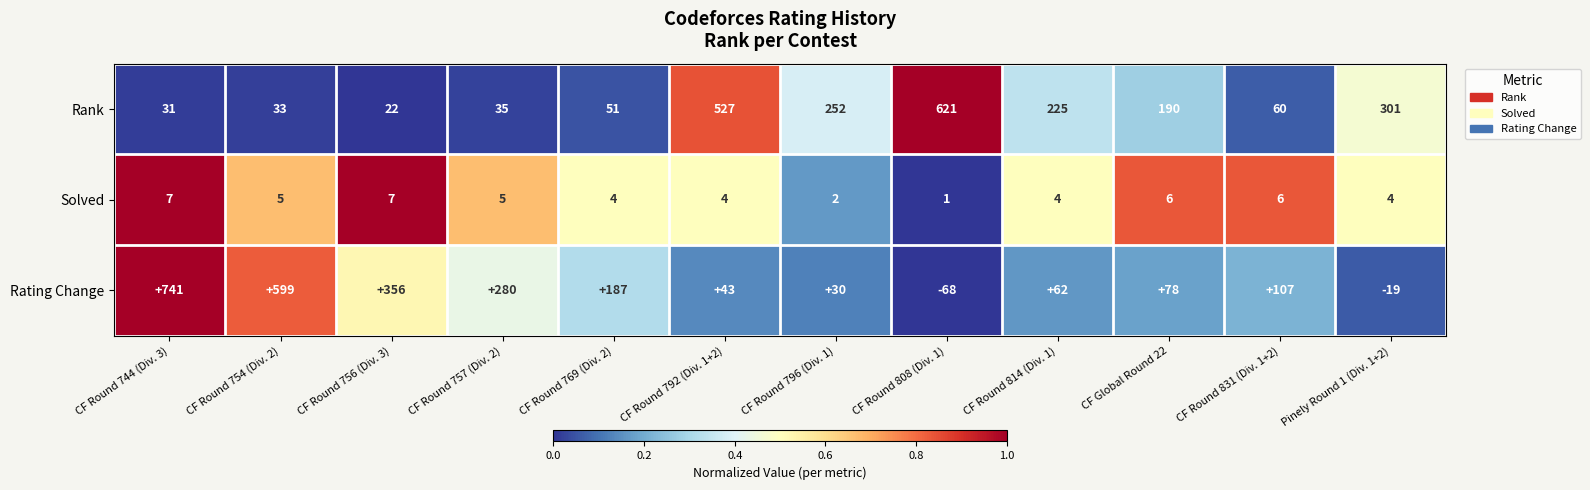

Which category has the lowest value across all series?

CF Round 808 (Div. 1)